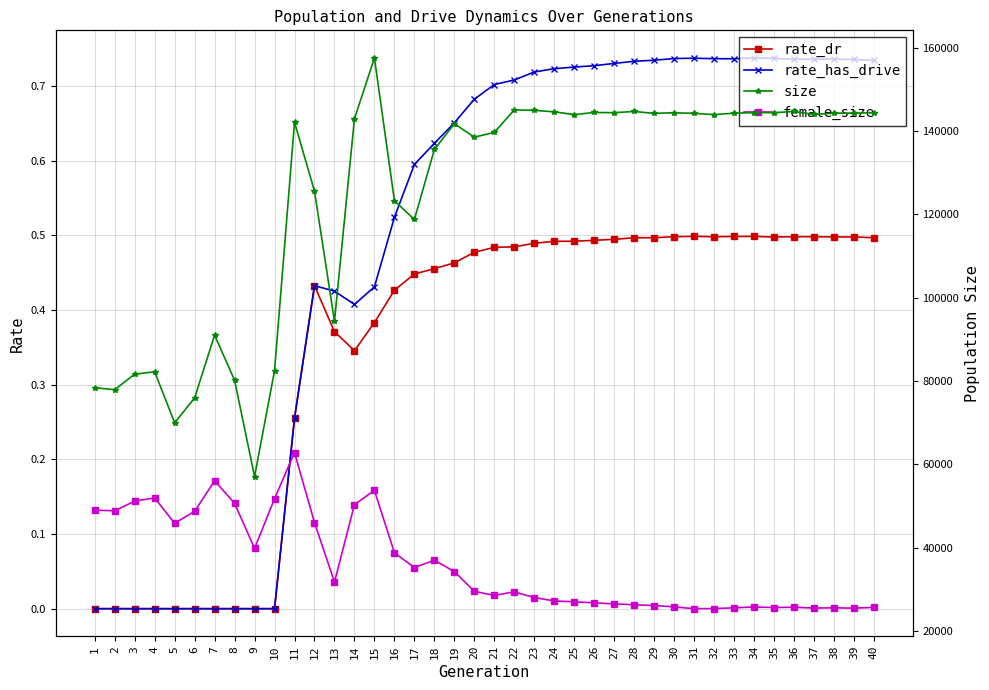

Is this an area chart (filled region under the line)?

No